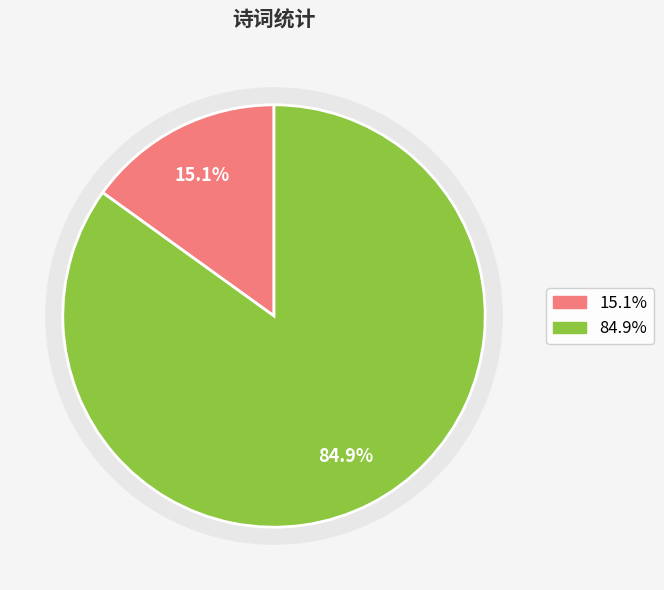

True or false: 宋宗鲁七咏 其四 槐庭清昼 accounts for 78% of the total.

False